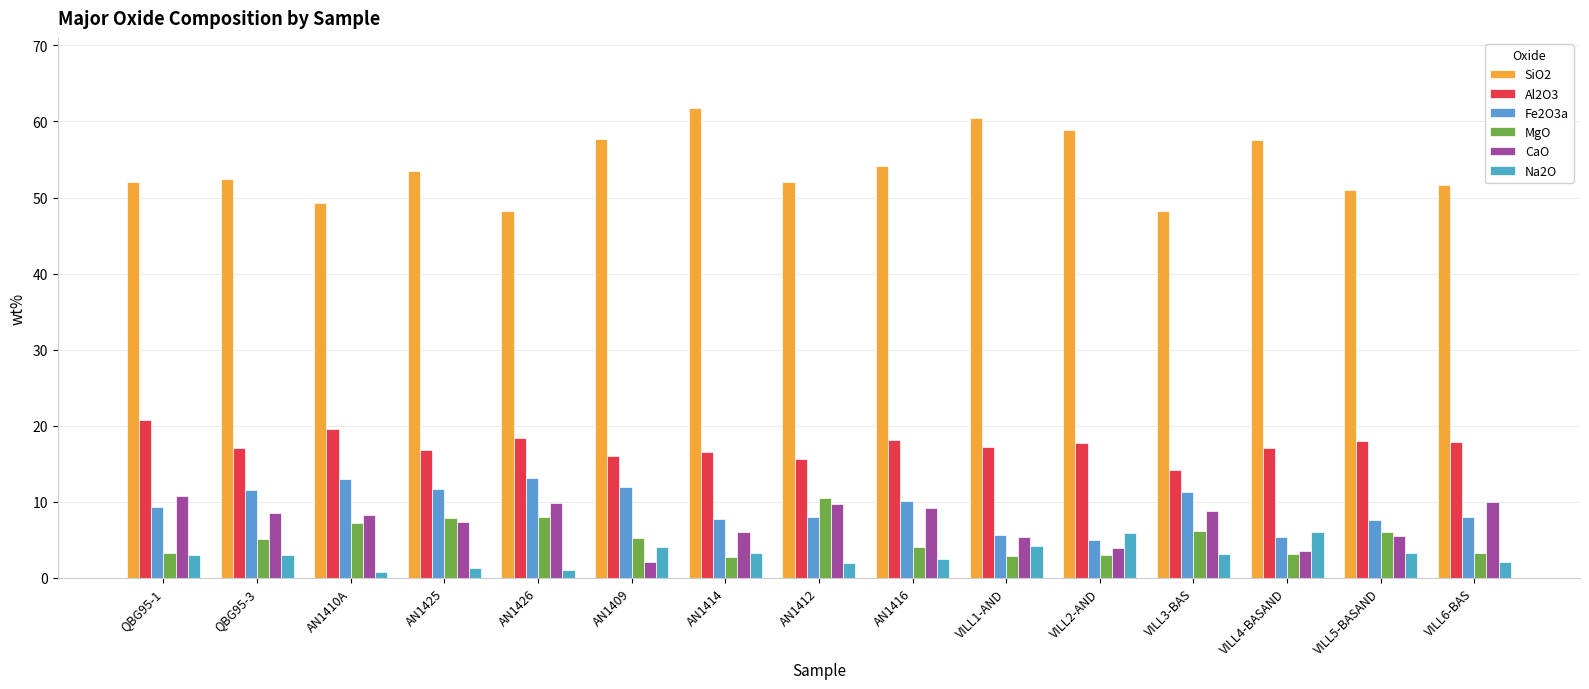

What is the label of the 15th bar from the right?

QBG95-1